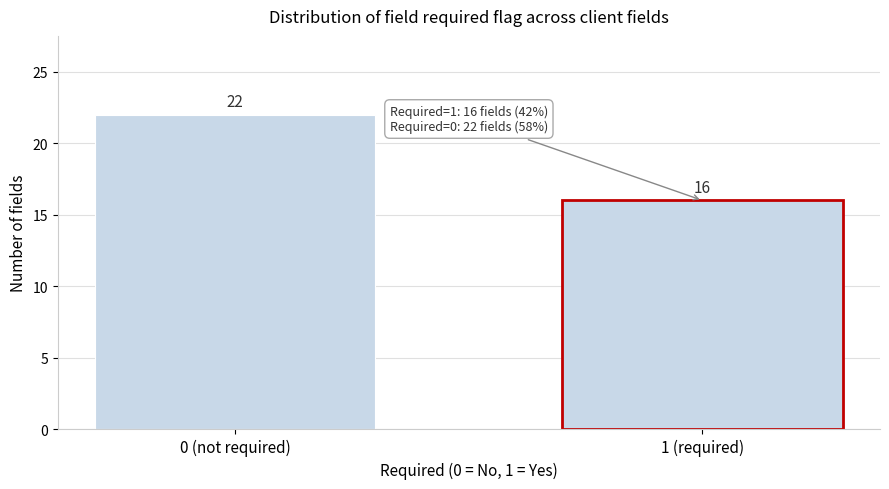

Reading left to right, transcribe all the data shown in this chart.

0 (not required)=22	1 (required)=16